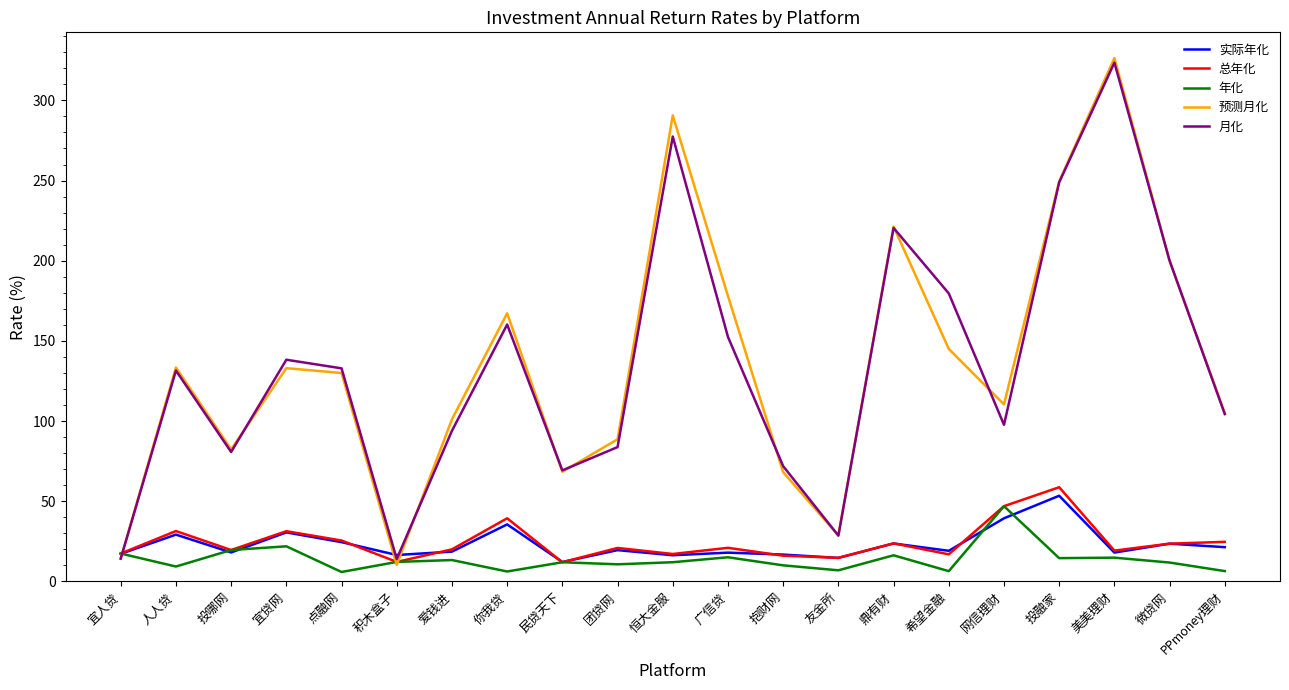

Does the chart display data point markers on the line(s)?

No